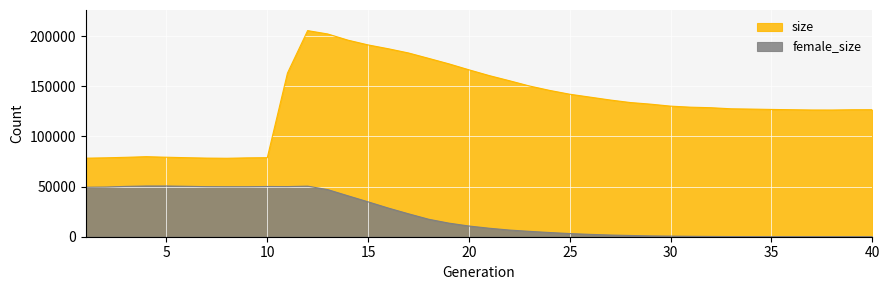

Which series has the widest spread of values?

size